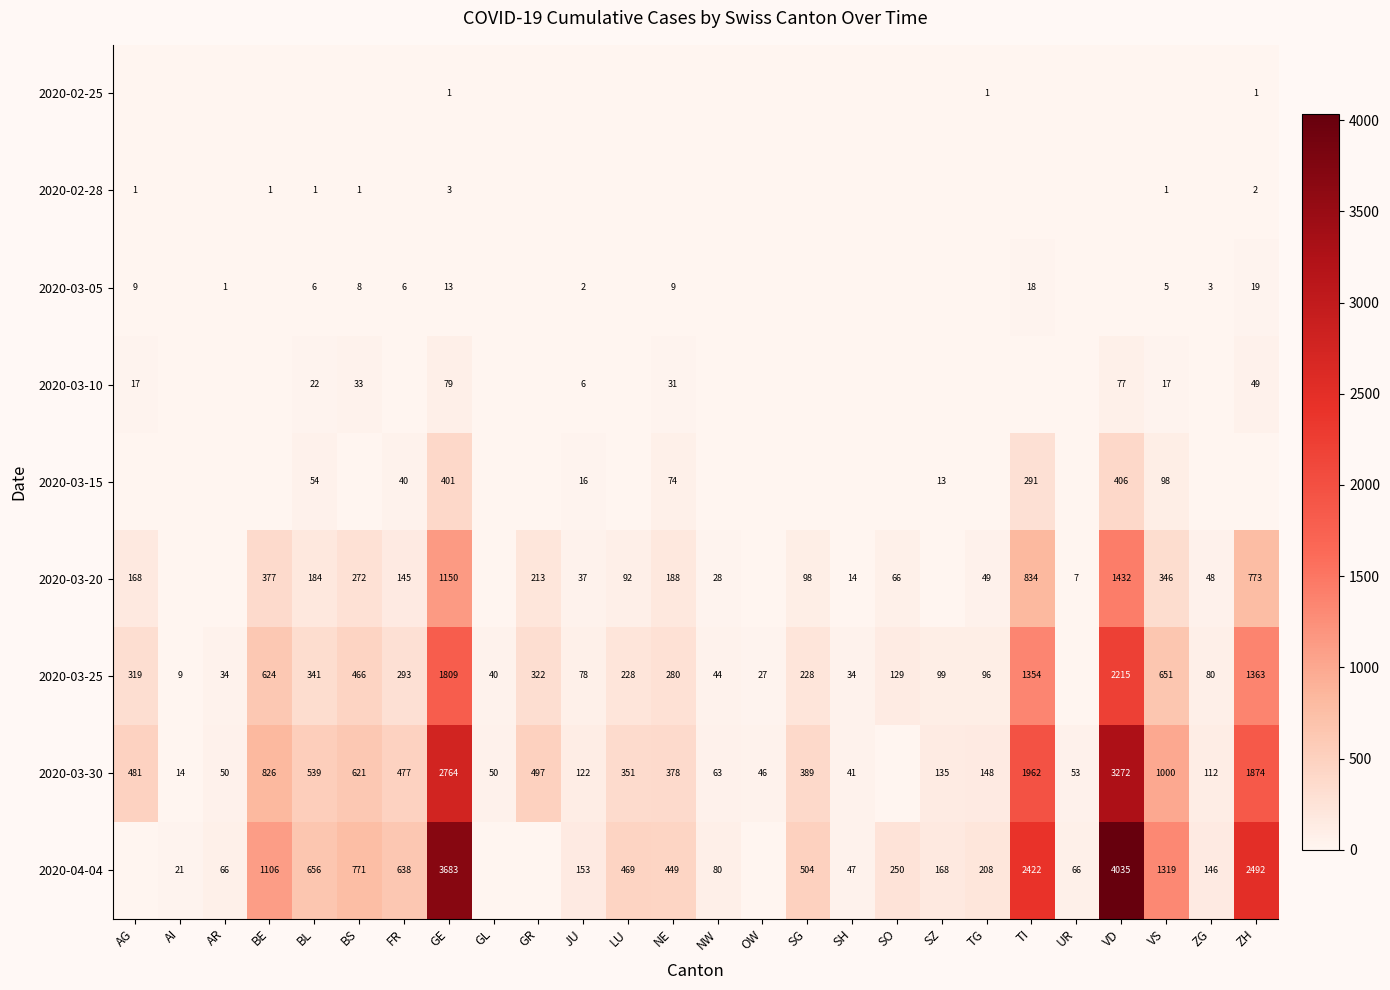

What is the sum of the 2020-03-25 values at VS and TG?

747